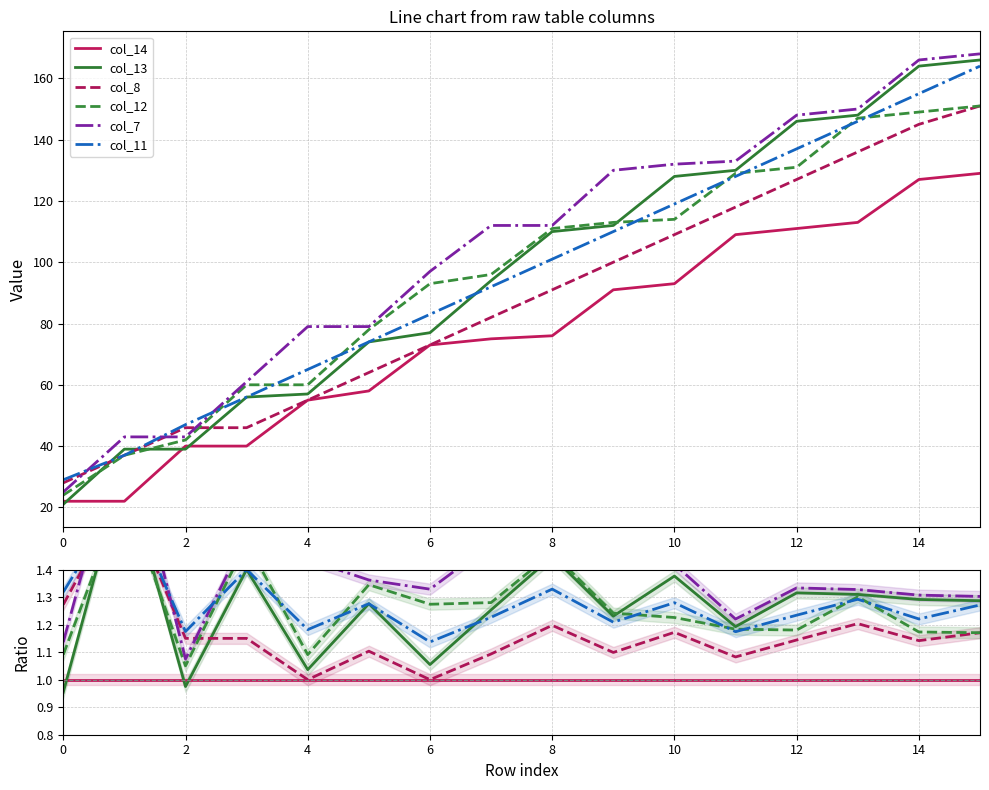

True or false: col_14 and col_7 intersect in this chart.

False